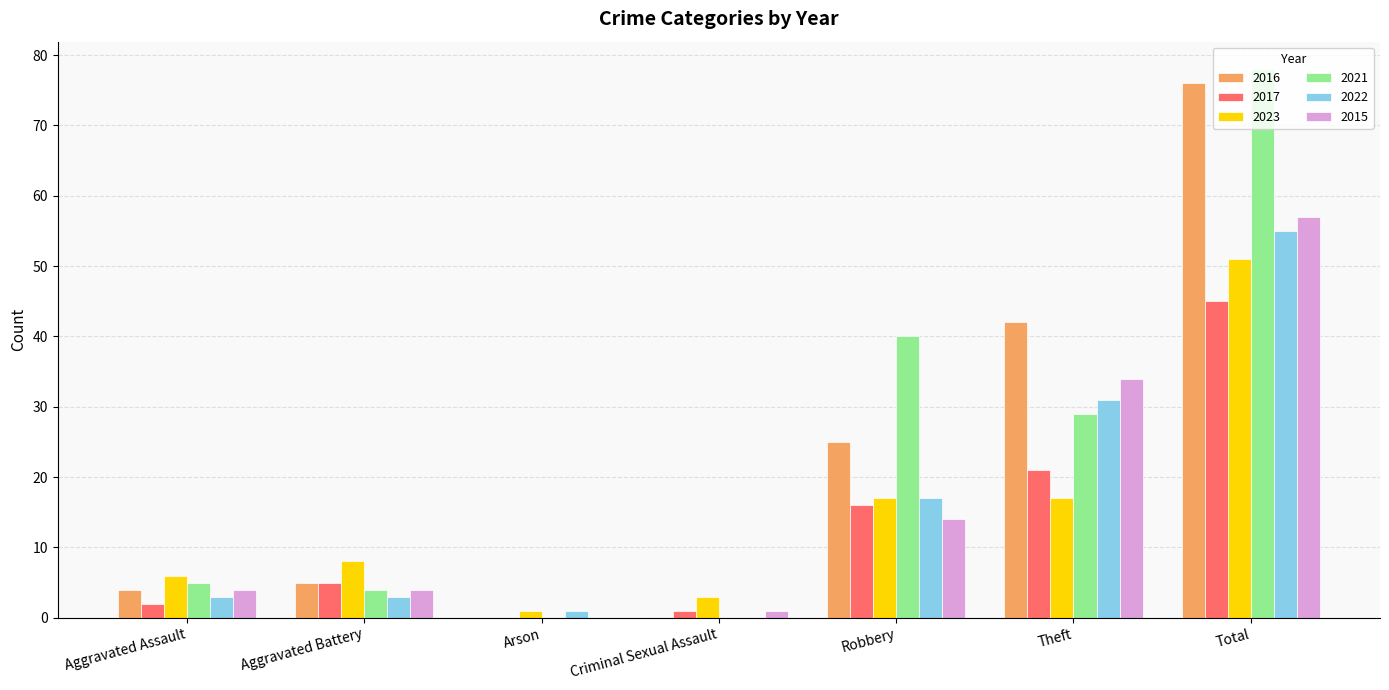

The 2016 series shows 5 at Aggravated Battery. True or false?

True